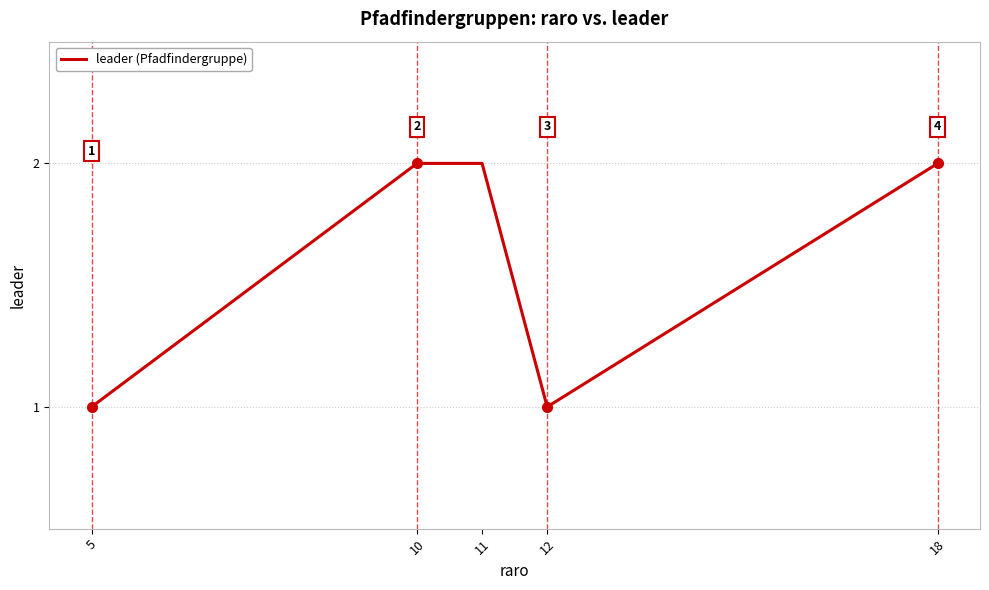

True or false: there are more than 0 points higher than both neighbors.

False